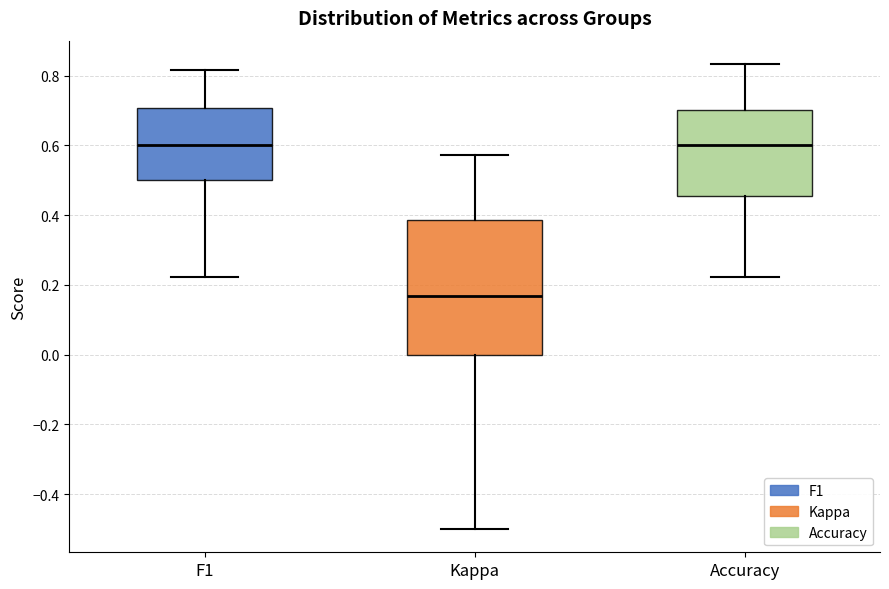

Which box's median line is the lowest?

Kappa